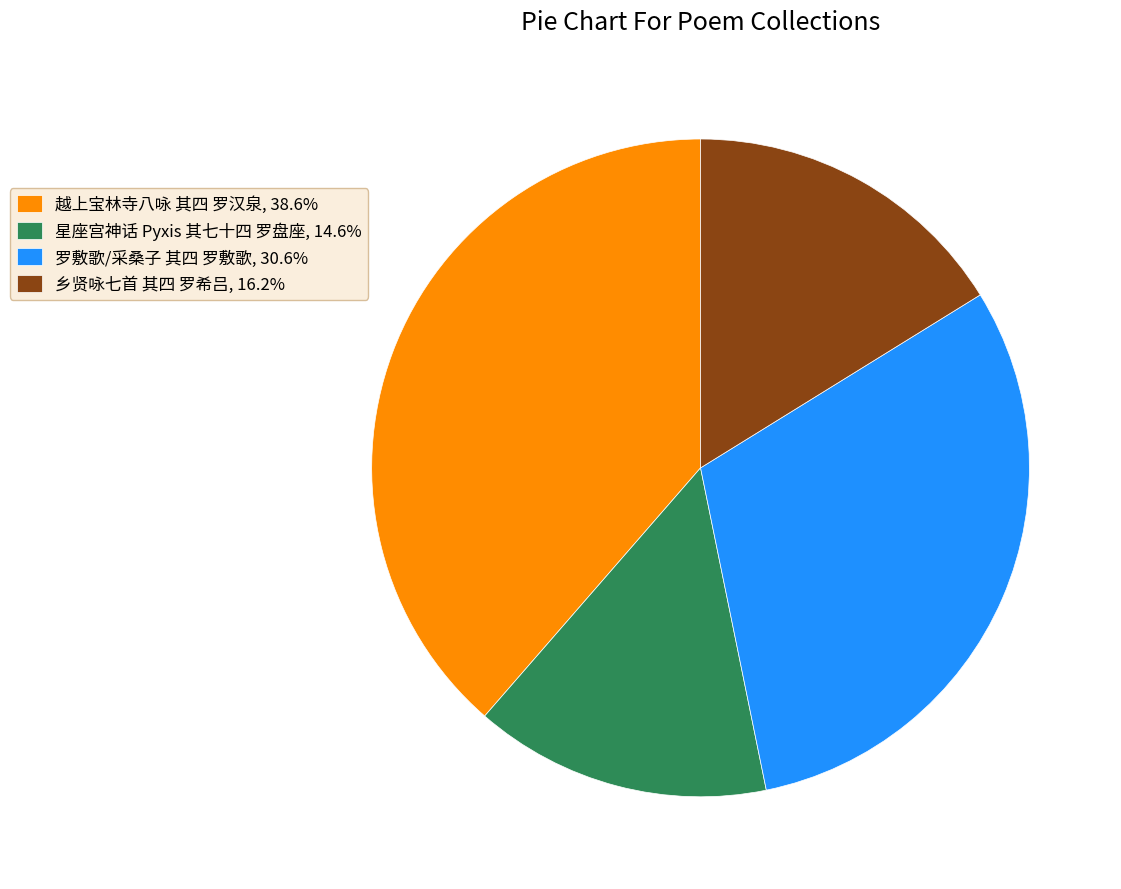

Which slice is the largest?

越上宝林寺八咏 其四 罗汉泉